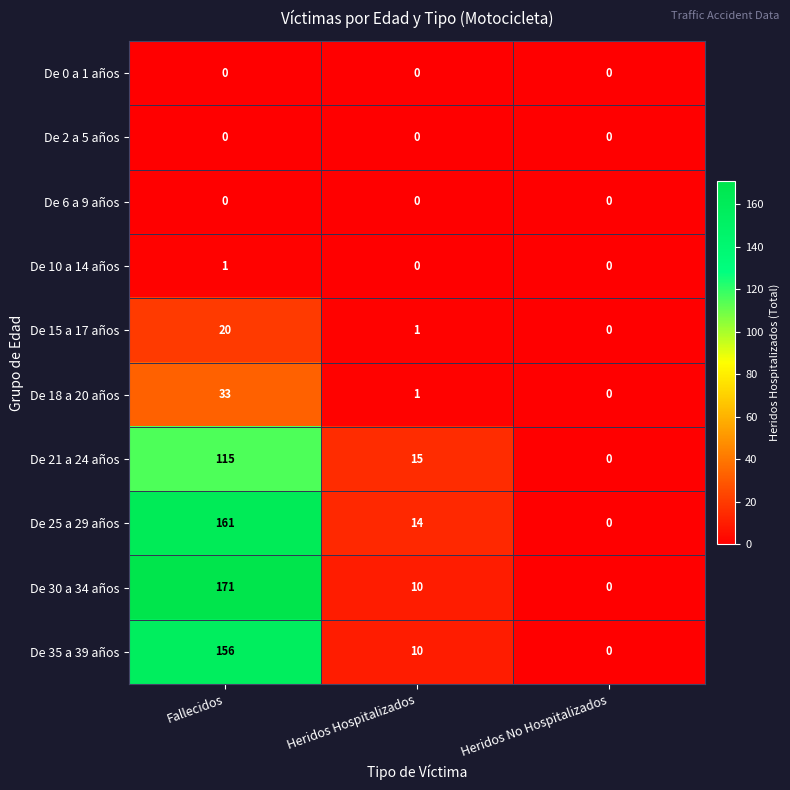

Which category has the highest value across all series?

Fallecidos